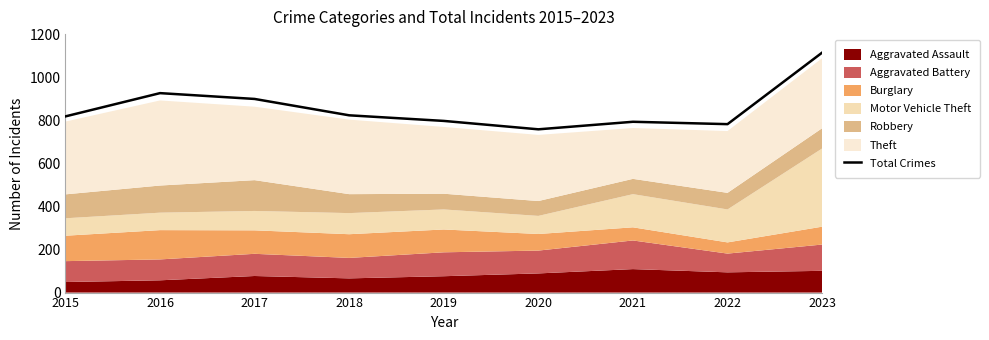

How many lines are shown in the chart?

1